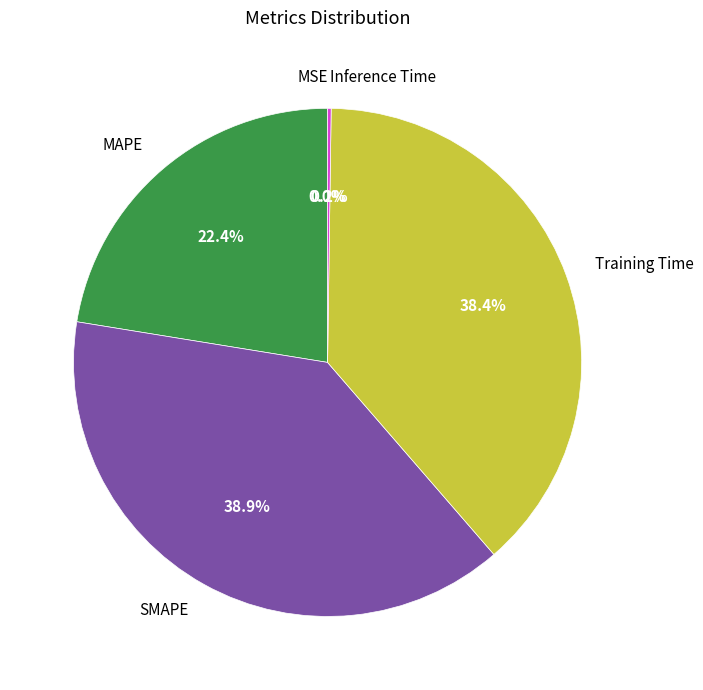

What is the largest slice in the pie chart?

SMAPE